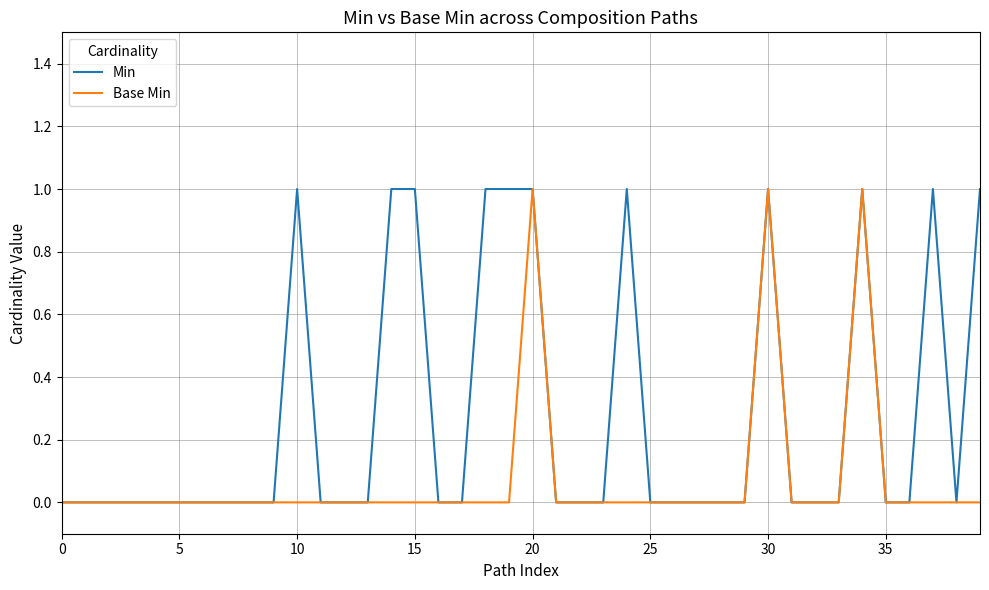

Which series has the largest total across all categories?

Min